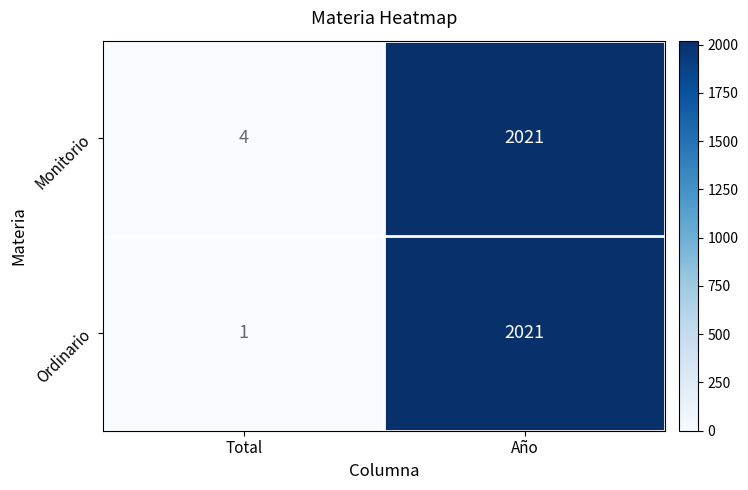

Count the number of data series in this chart.

2